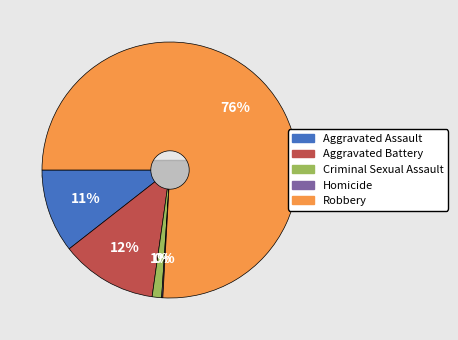

Which category has the smallest portion of the pie?

Homicide